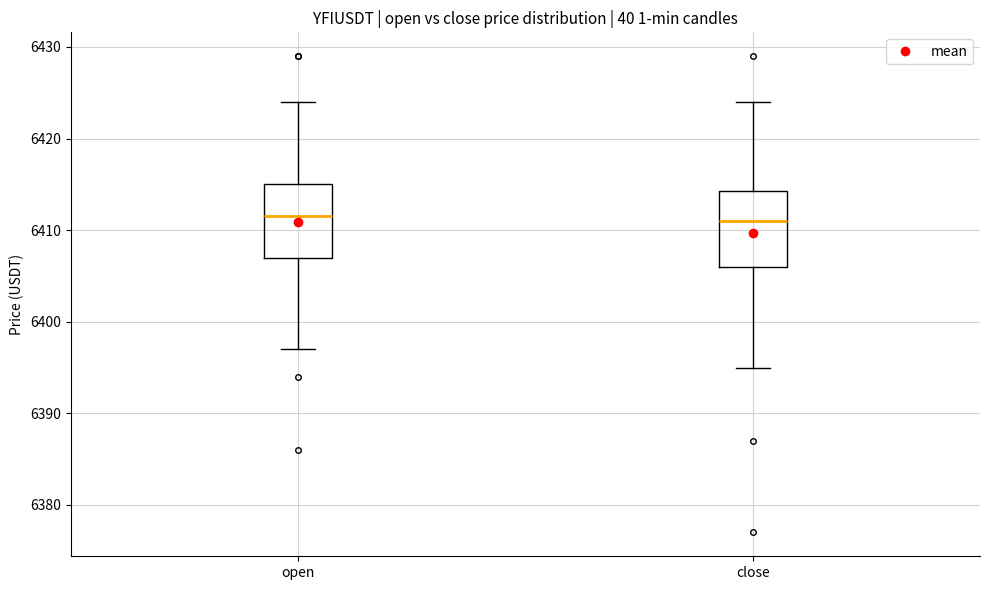

Reading left to right, transcribe this box plot: for each box, give where its median line is, the range the box spans, and where its two whiskers end, as read against the y-axis. The values are not printed on the chart, so give them approximately, as read against the axis.

open: median 6412, box 6407 to 6415, whiskers 6397 to 6424
close: median 6411, box 6406 to 6414, whiskers 6395 to 6424